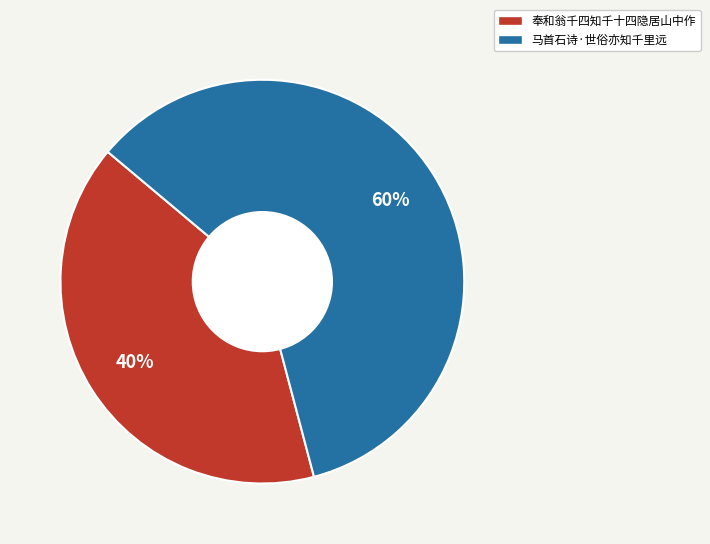

True or false: 马首石诗·世俗亦知千里远 accounts for 60% of the total.

True